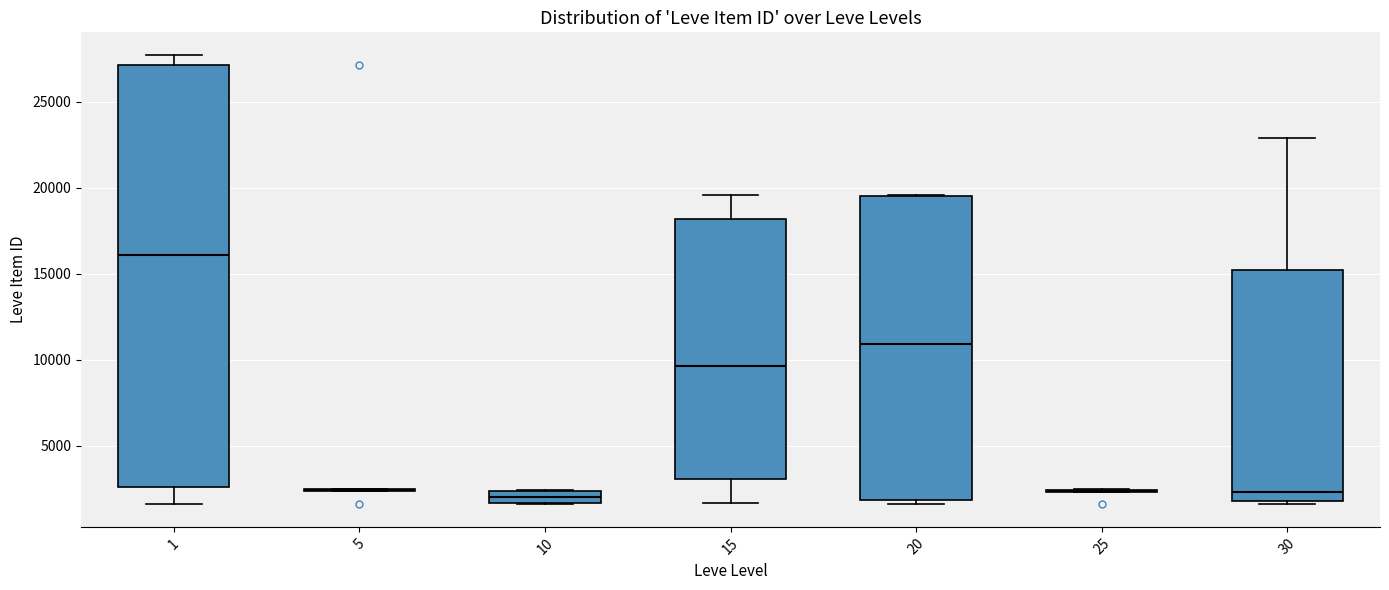

Where is the upper edge of the box at x = 10 on the y-axis? The values are not printed on the chart, so give them approximately, as read against the axis.

2500